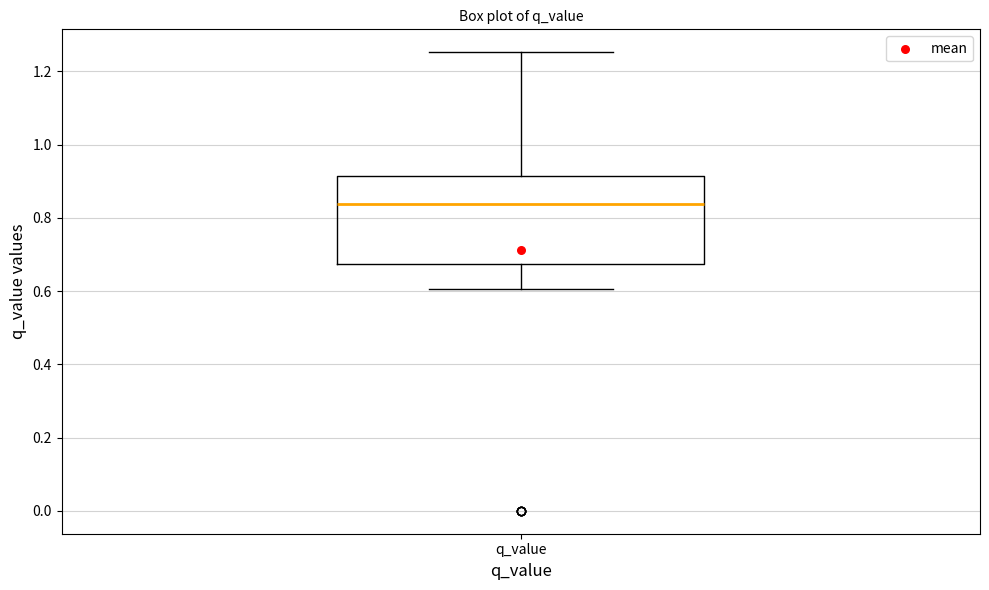

Transcribe this box plot: give where the median line is, the range the box spans, and where the two whiskers end, as read against the y-axis. The values are not printed on the chart, so give them approximately, as read against the axis.

median 0.84, box 0.68 to 0.92, whiskers 0.60 to 1.26